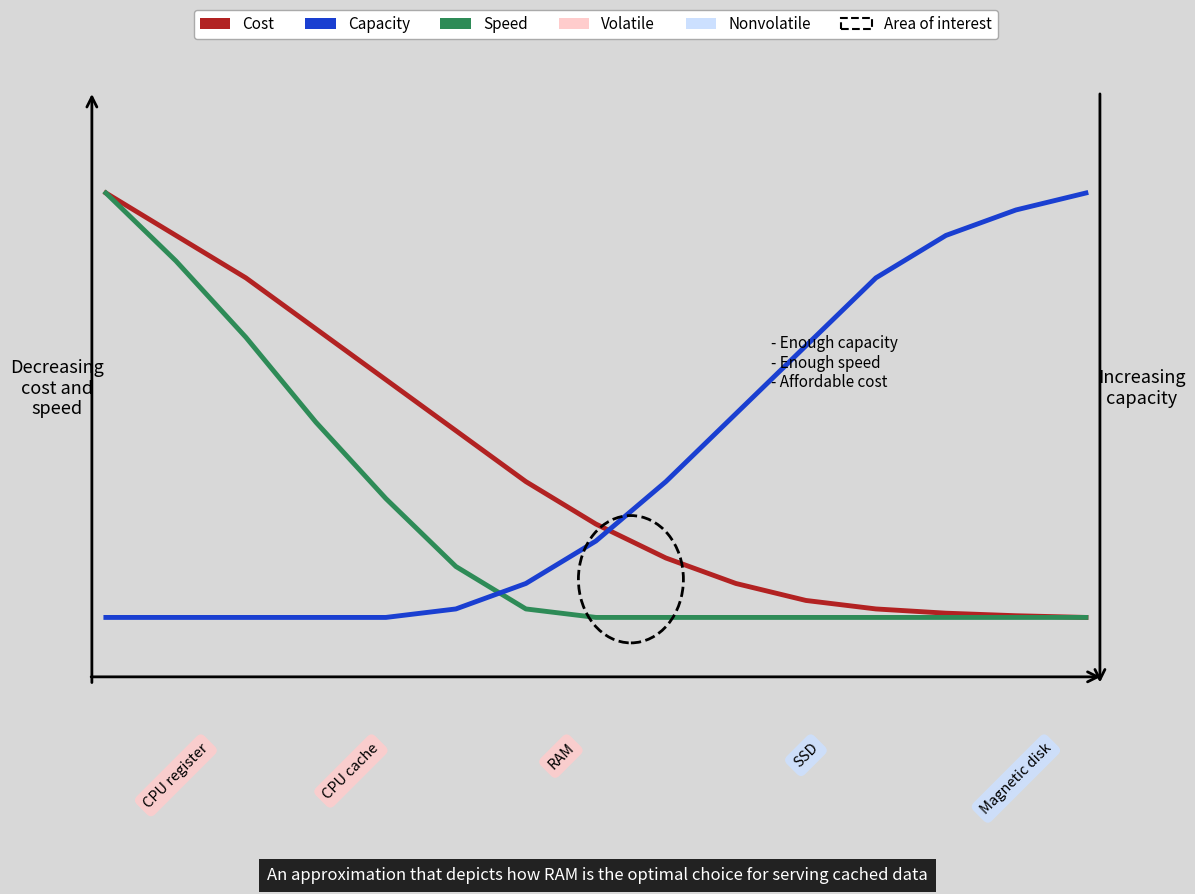

What is the label of the 6th point from the right?

70